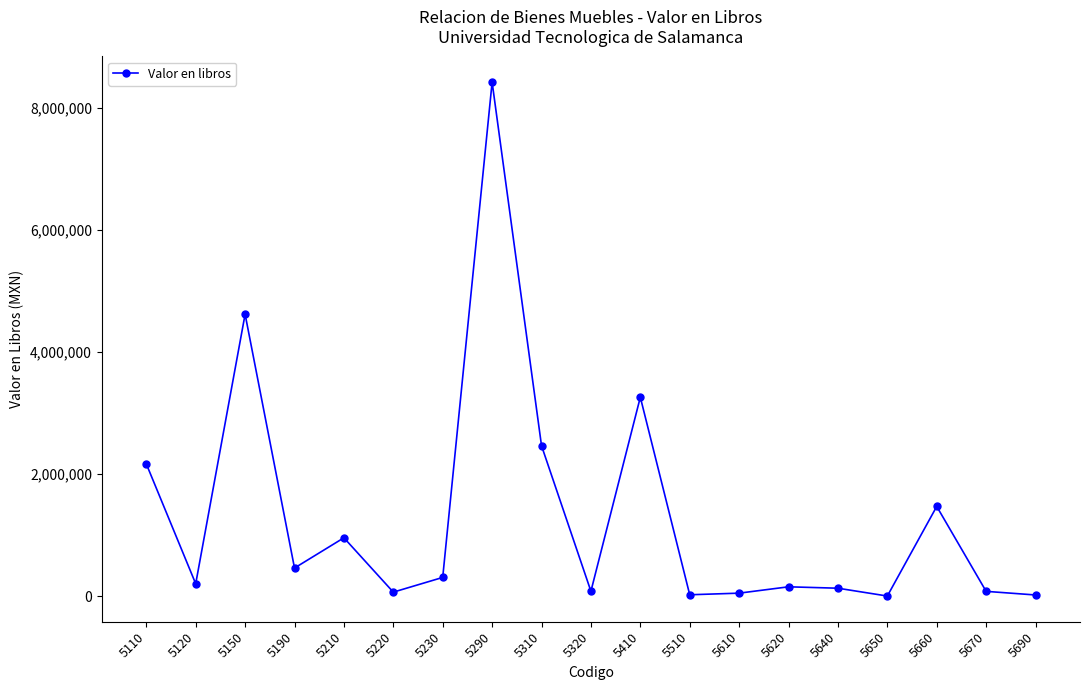

What is the average value?

1311611.8